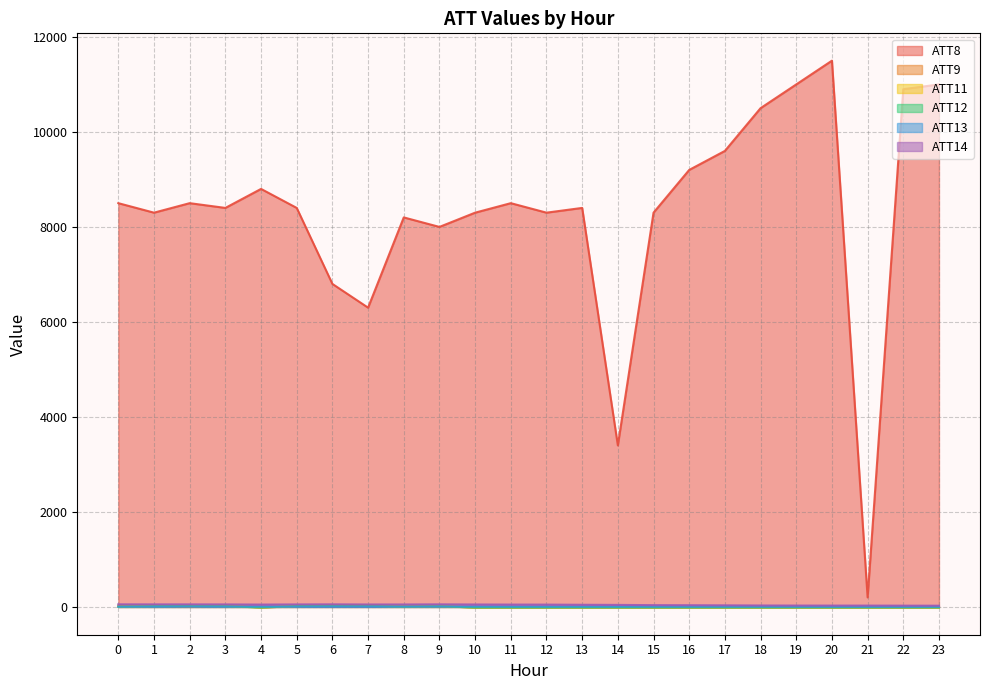

What is the average value of the ATT14 series?

43.0